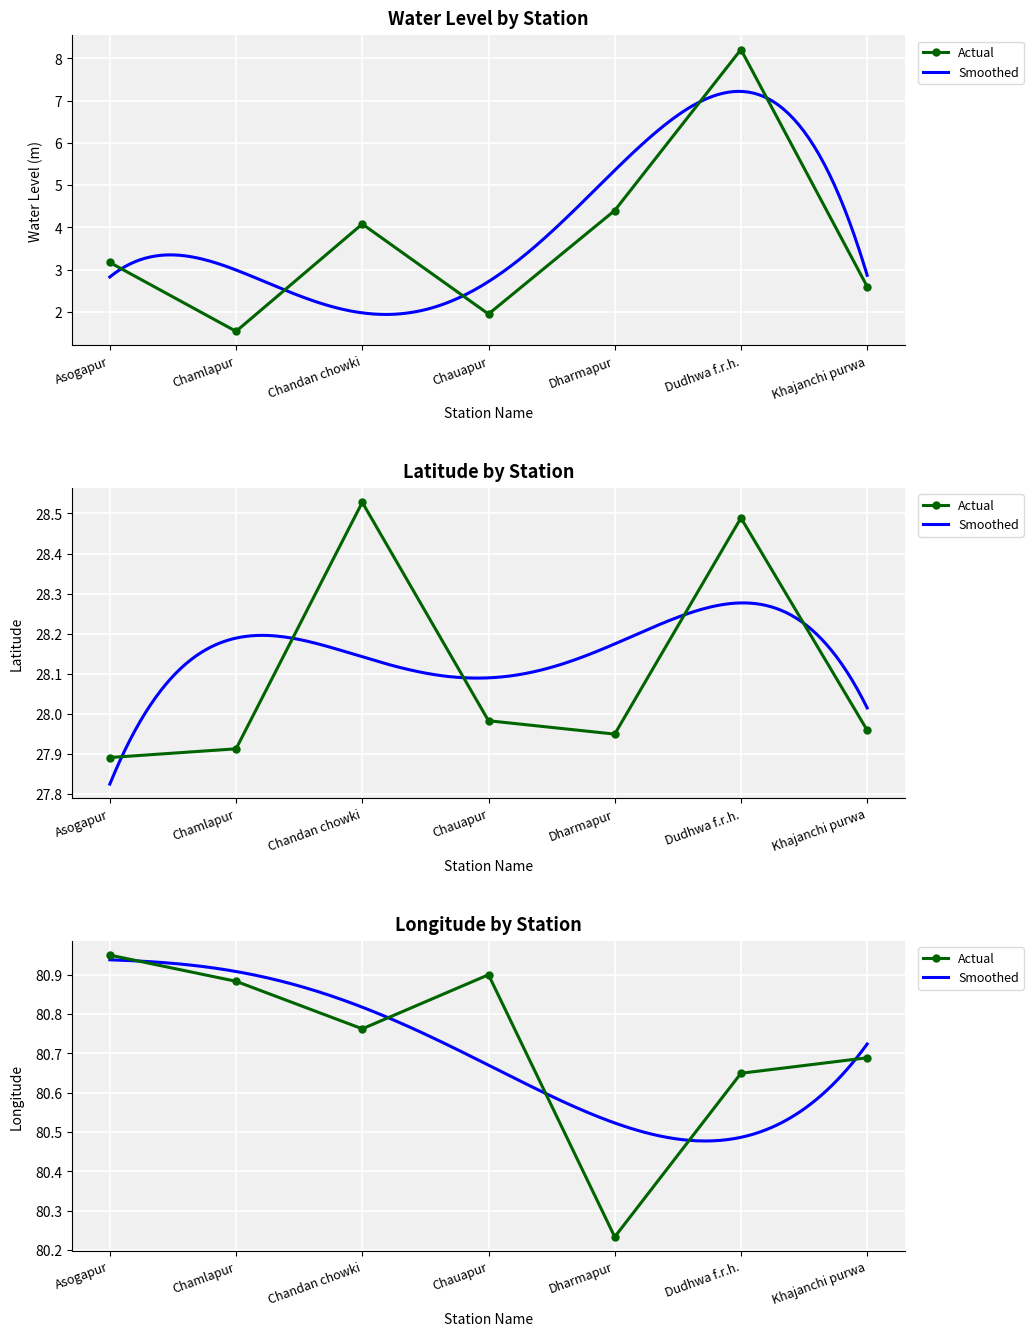

Which series has the widest spread of values?

water_level (in m)